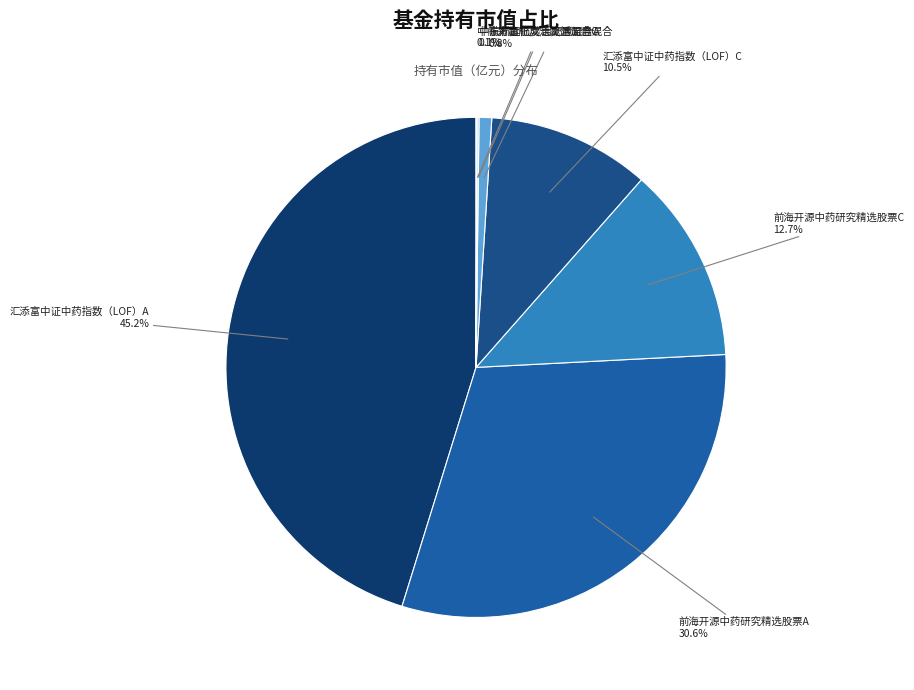

What percentage is NOT represented by 前海开源中药研究精选股票C?

87.3%